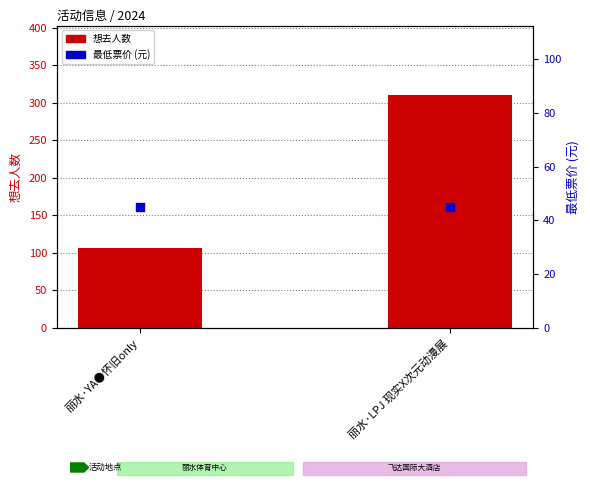

Which series reaches the minimum Y coordinate?

最低票价 (元)